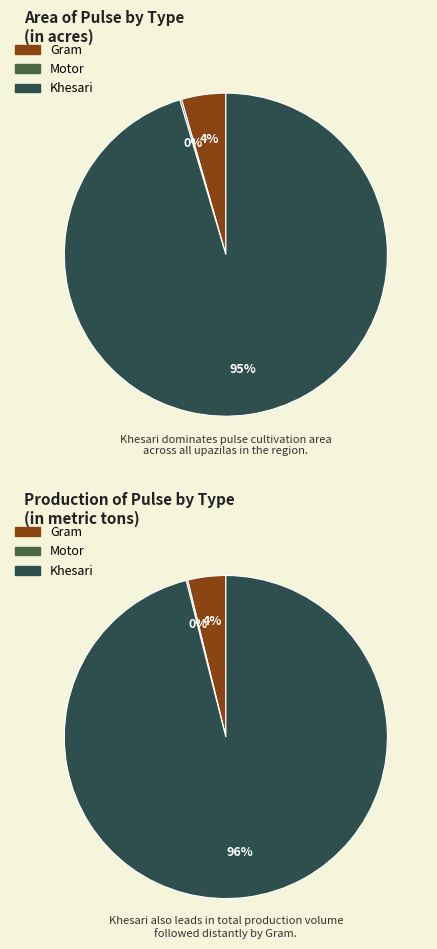

What is the largest slice in the pie chart?

Khesari